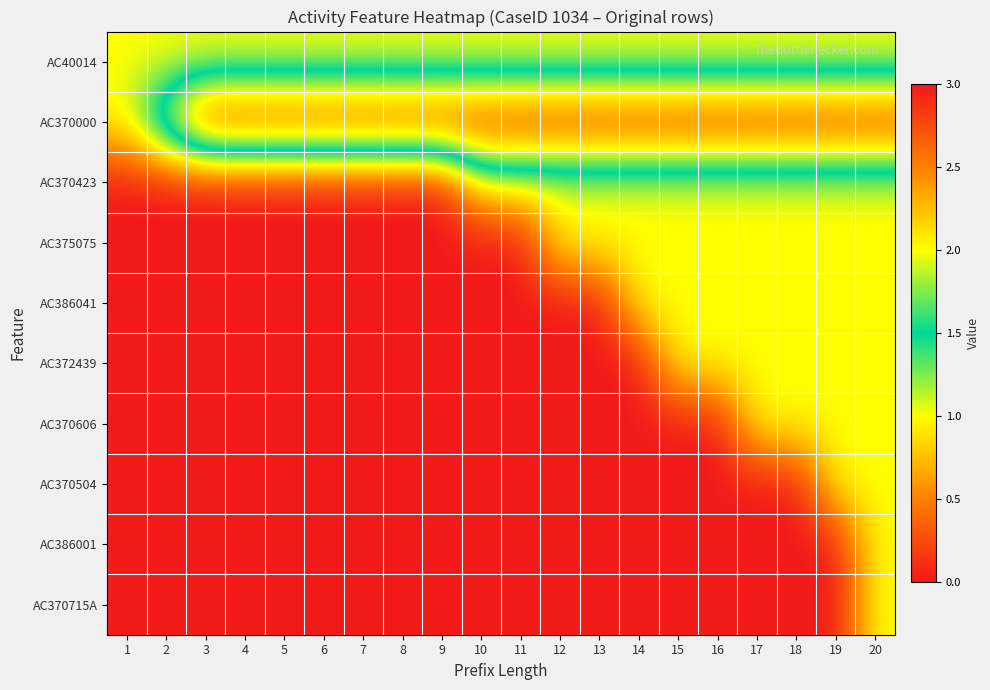

Which has a higher value, 5 or 18?

5